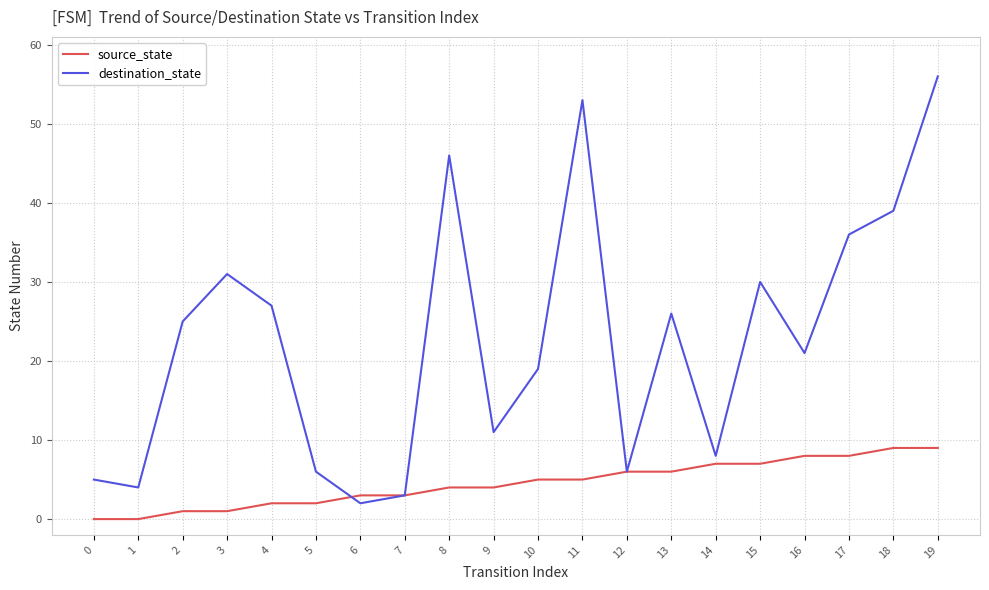

The value of destination_state at 13 is 26. True or false?

True